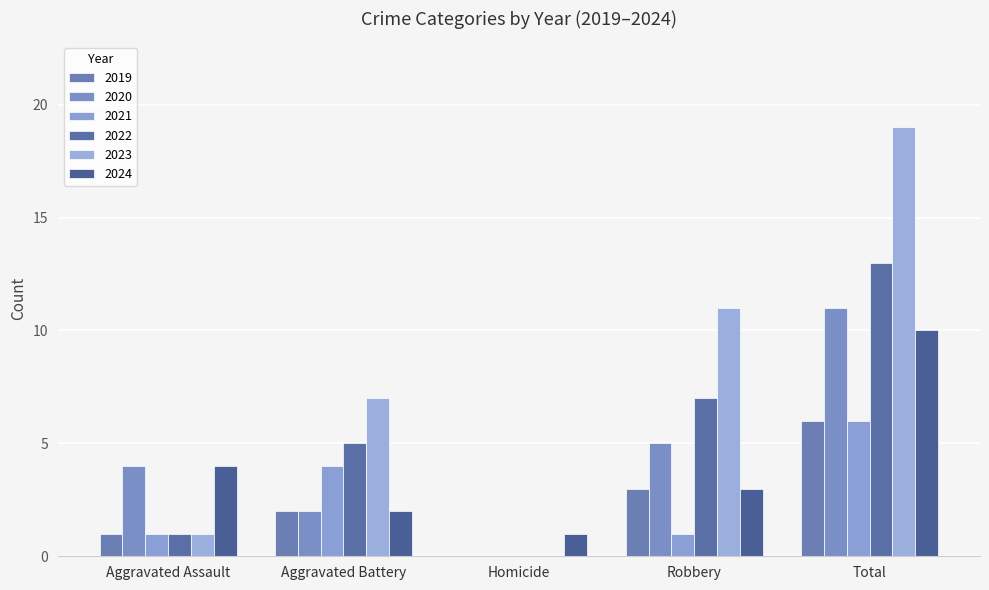

How many groups of bars are there?

5